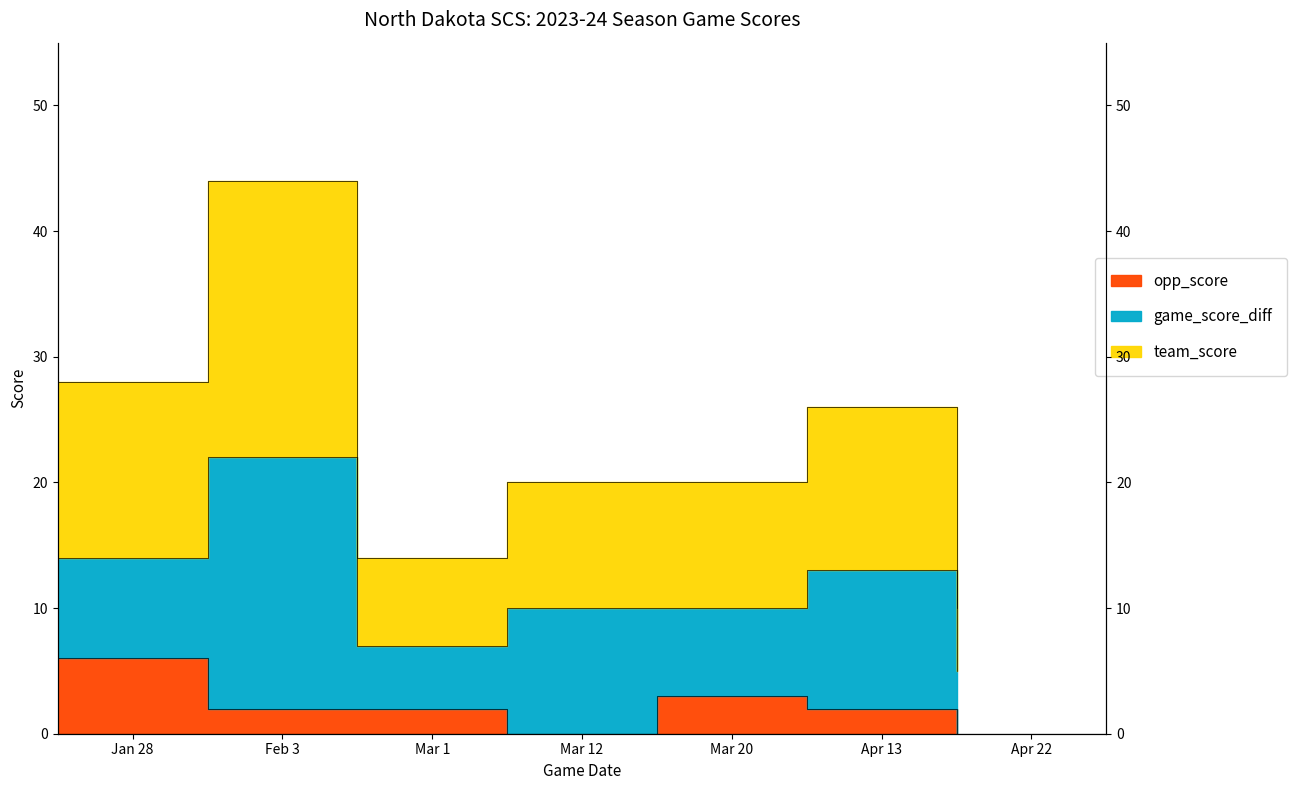

What is the difference between the opp_score values at Mar 12 and Feb 3?

2